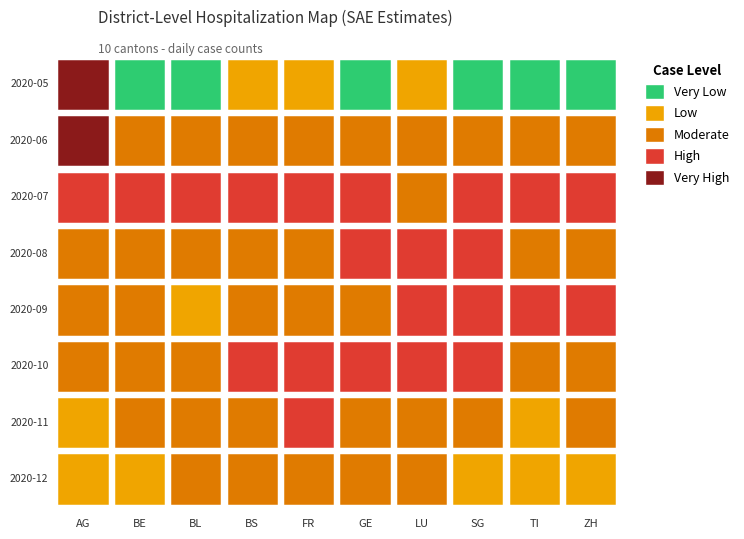

Which category has the highest value in the 2020-10 series?

GE